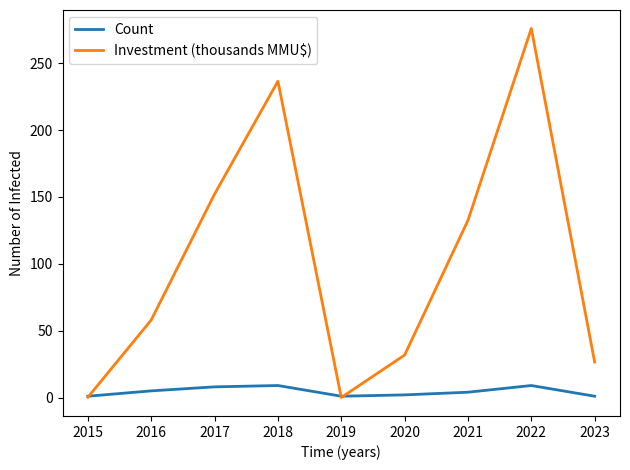

What is the spread (max minus min) of values at 2022?

267.0